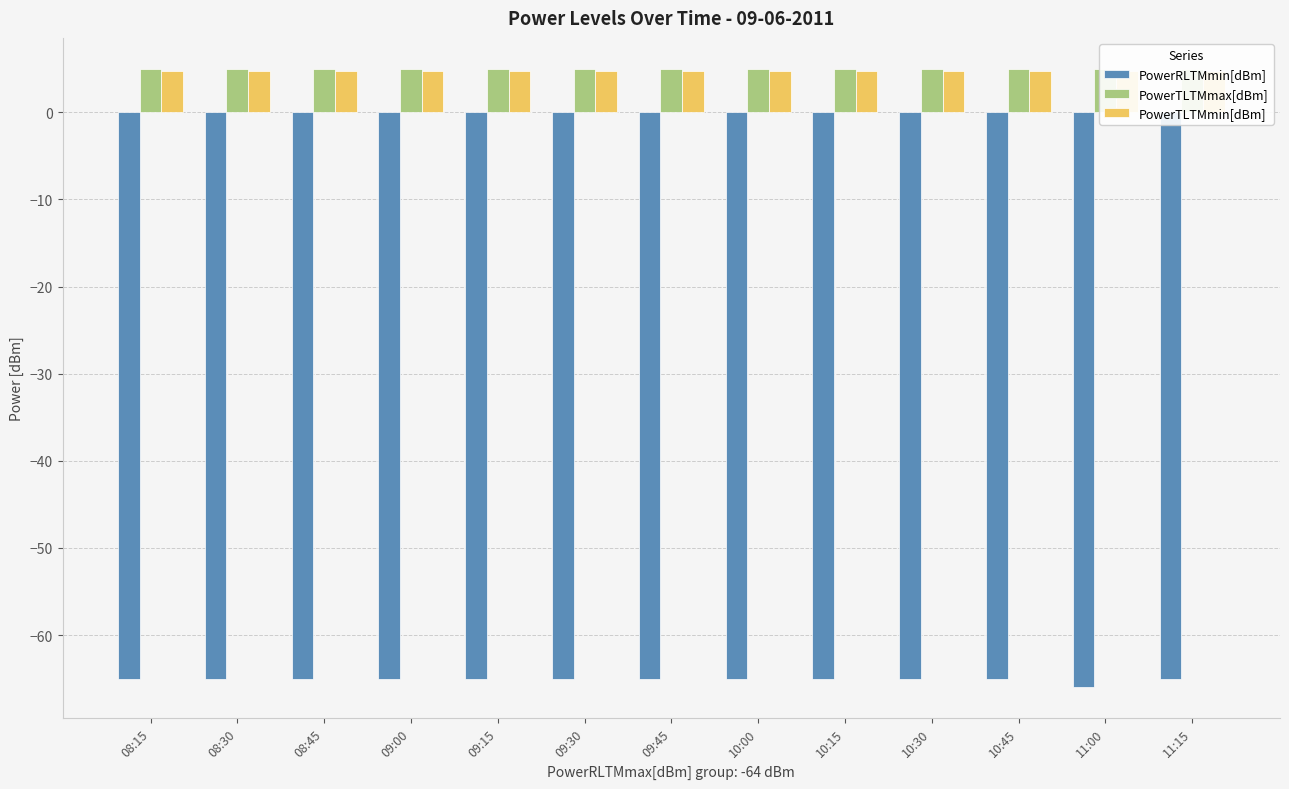

What is the label of the 9th bar from the left?

10:15